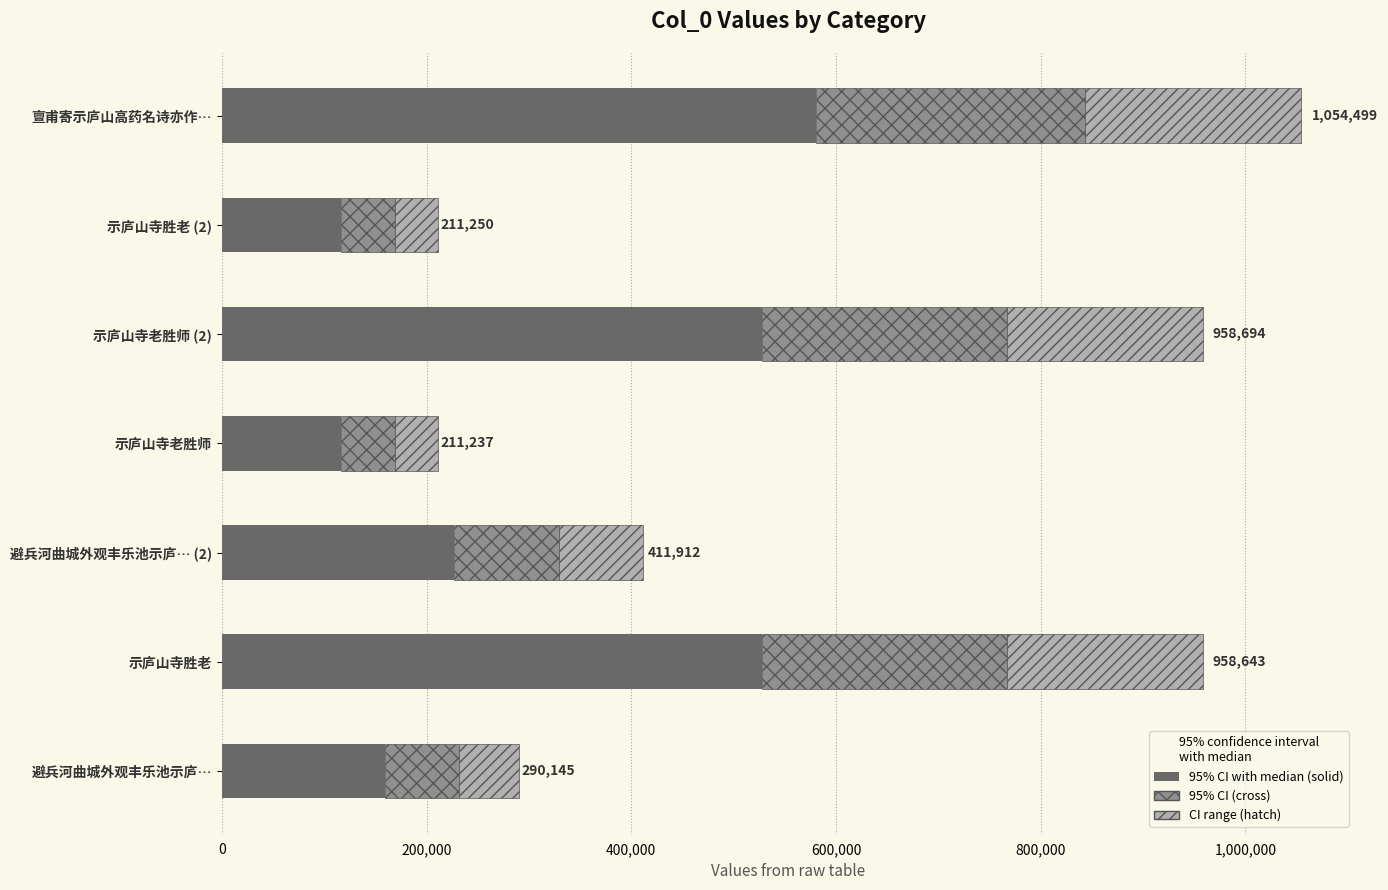

At which category is the sum across all series the highest?

亶甫寄示庐山高药名诗亦作…